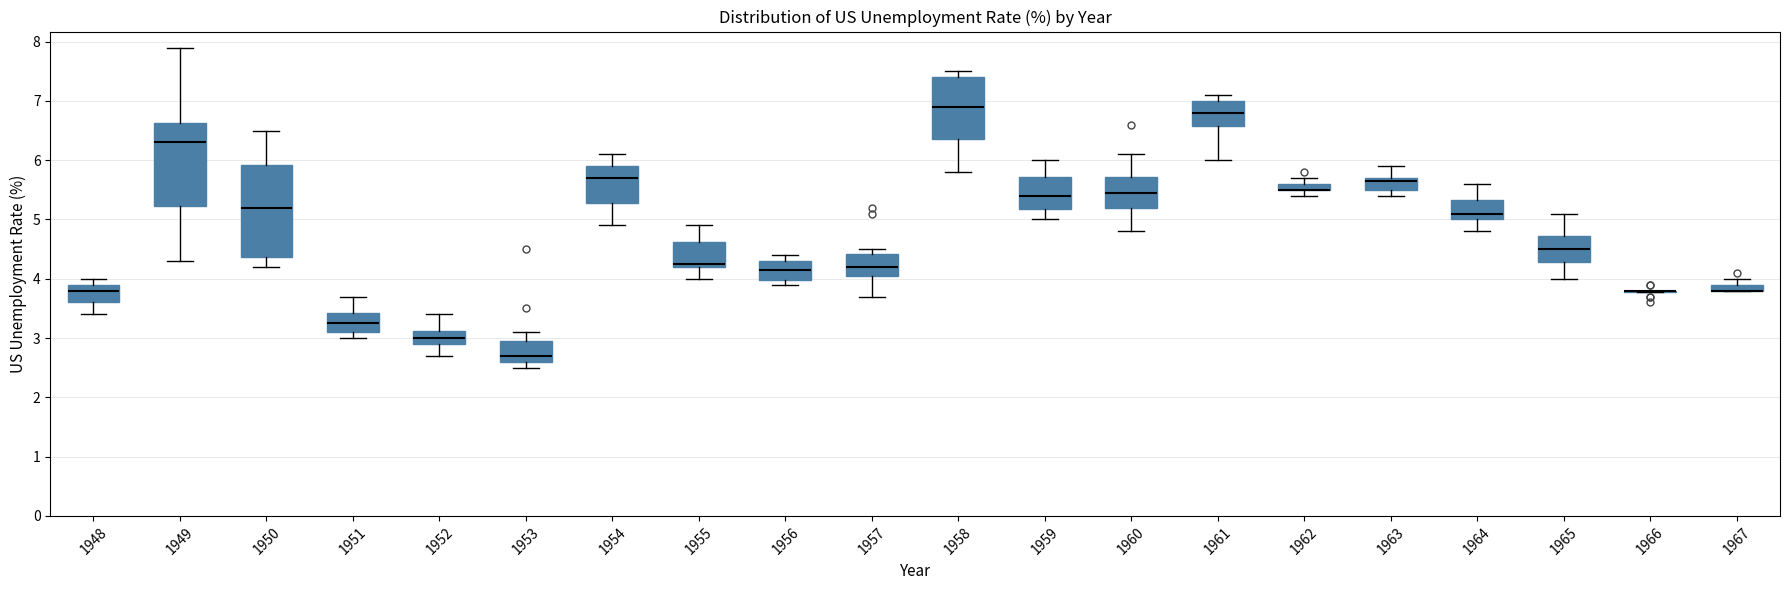

Which box is the tallest, from its lower edge to its upper edge?

1950